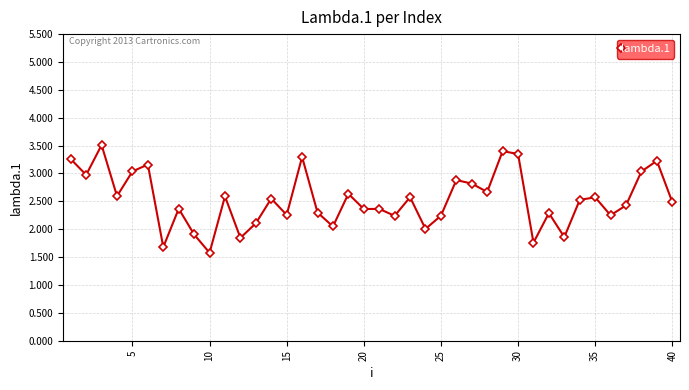

What is the average value?

2.5